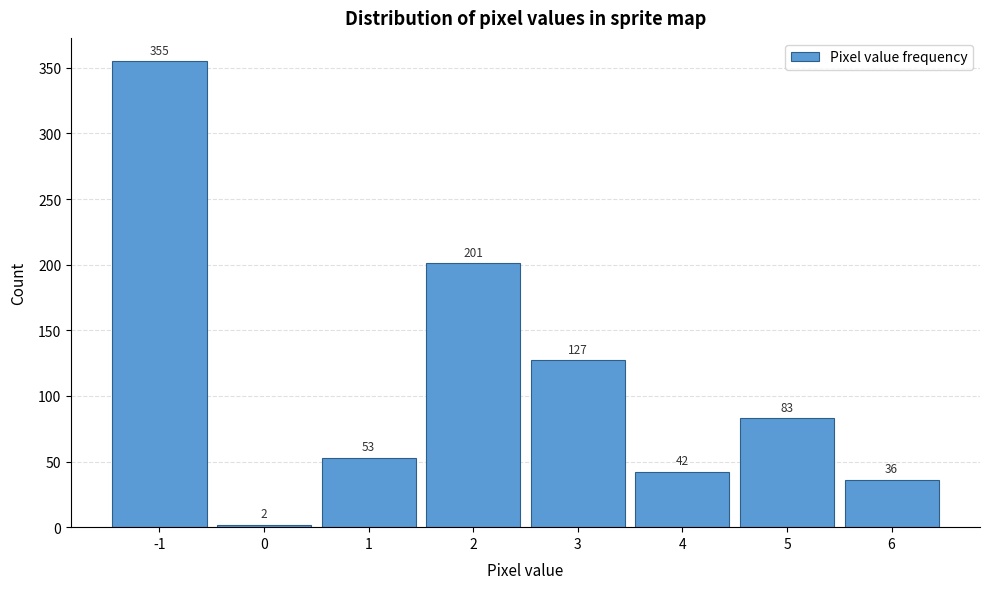

How tall is the bar that spans 1.5 to 2.5 on the x-axis?

201